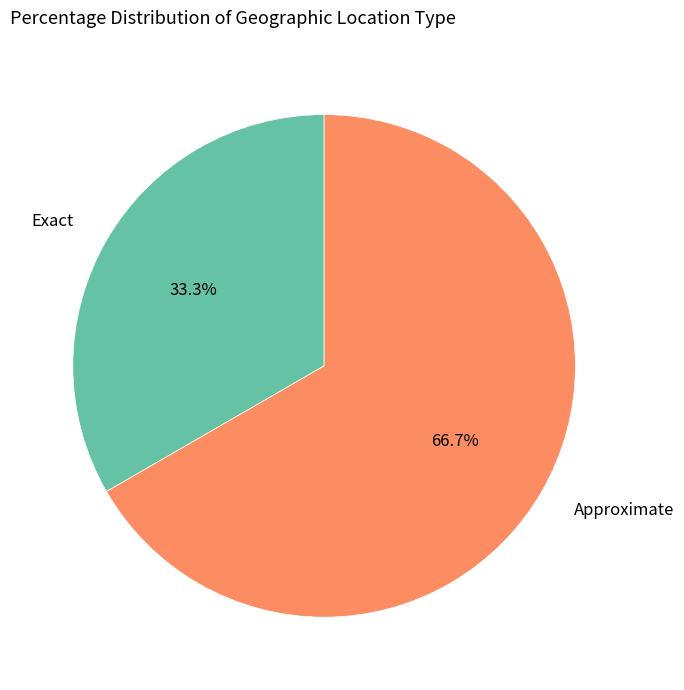

What is the largest slice in the pie chart?

Approximate